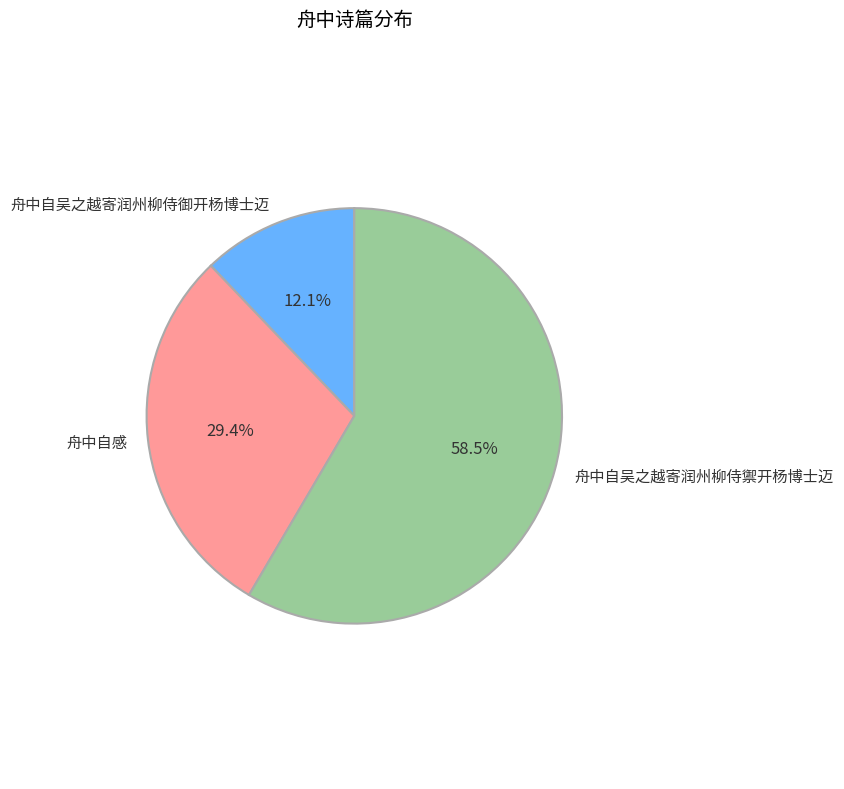

Is it true that 舟中自吴之越寄润州柳侍禦开杨博士迈 is 69% of the pie?

False